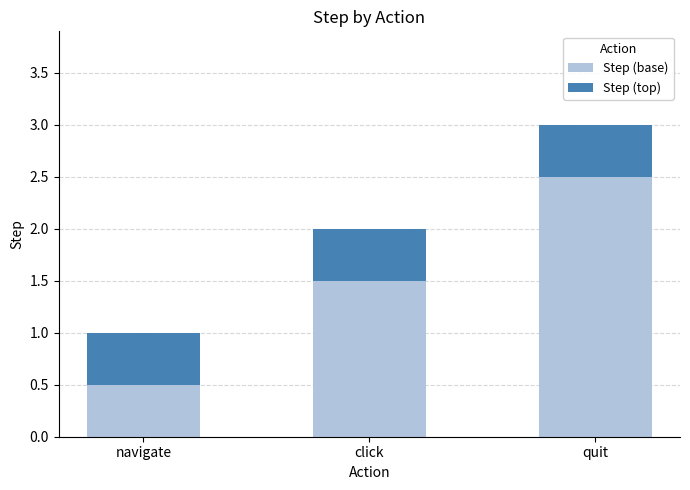

List the labels in order of Step (base) value, largest first.

quit, click, navigate